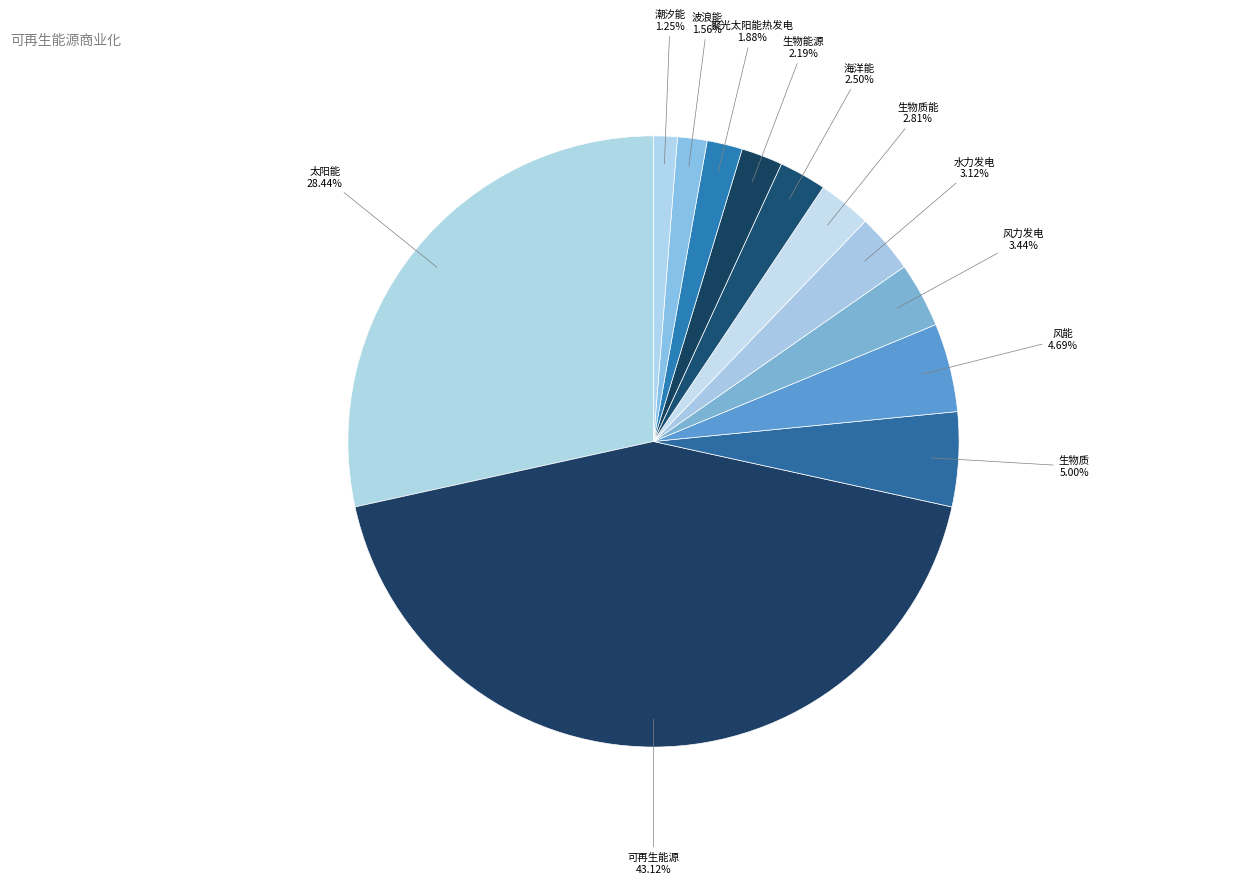

What is the ratio of the value at 生物质 to the value at 聚光太阳能热发电?

2.7